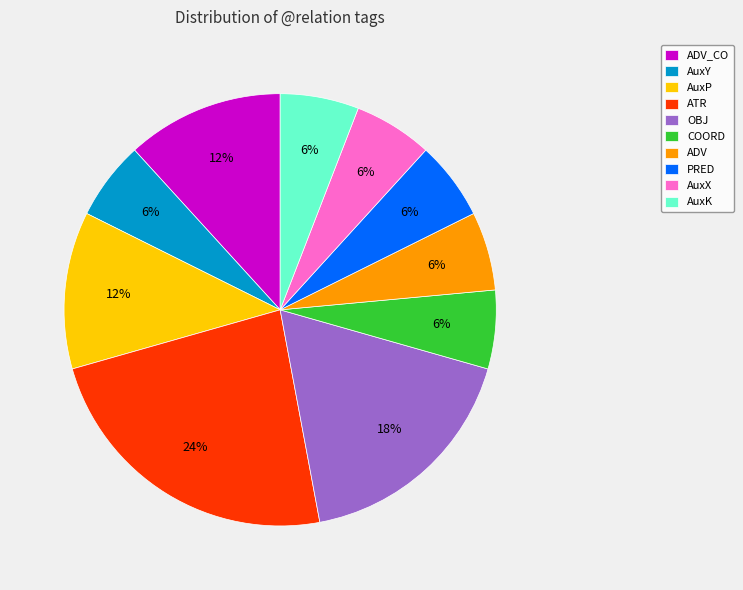

Is it true that AuxP is 12% of the pie?

True